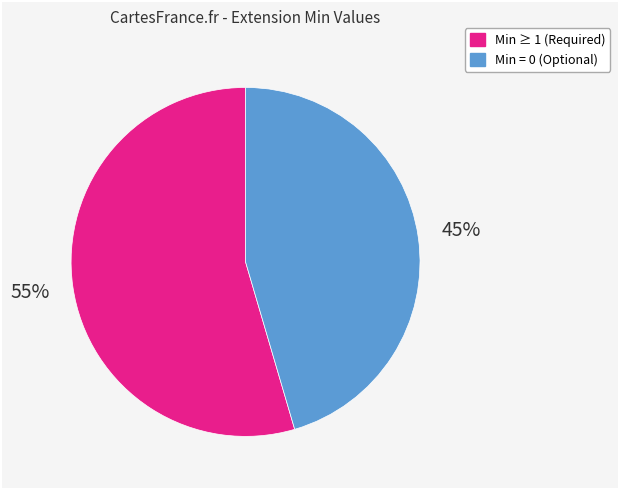

How many slices are in this pie chart?

2